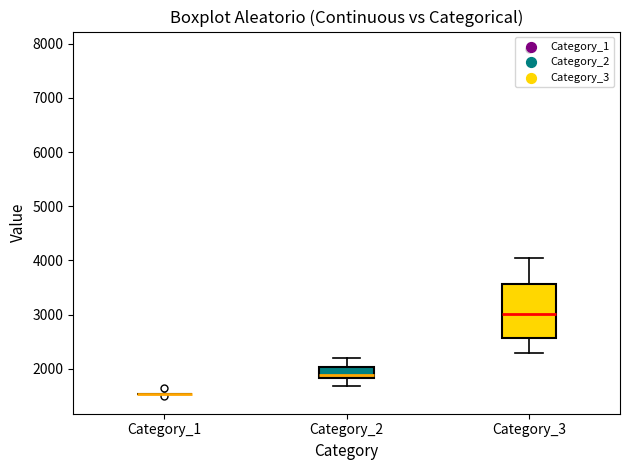

Reading left to right, read every box against the y-axis: the position of its median line, the range the box covers, and the ends of its whiskers. The values are not printed on the chart, so give them approximately, as read against the axis.

Category_1: box collapsed to a line at 1500, whiskers 1500 to 1500
Category_2: median 1900, box 1800 to 2000, whiskers 1700 to 2200
Category_3: median 3000, box 2600 to 3600, whiskers 2300 to 4000